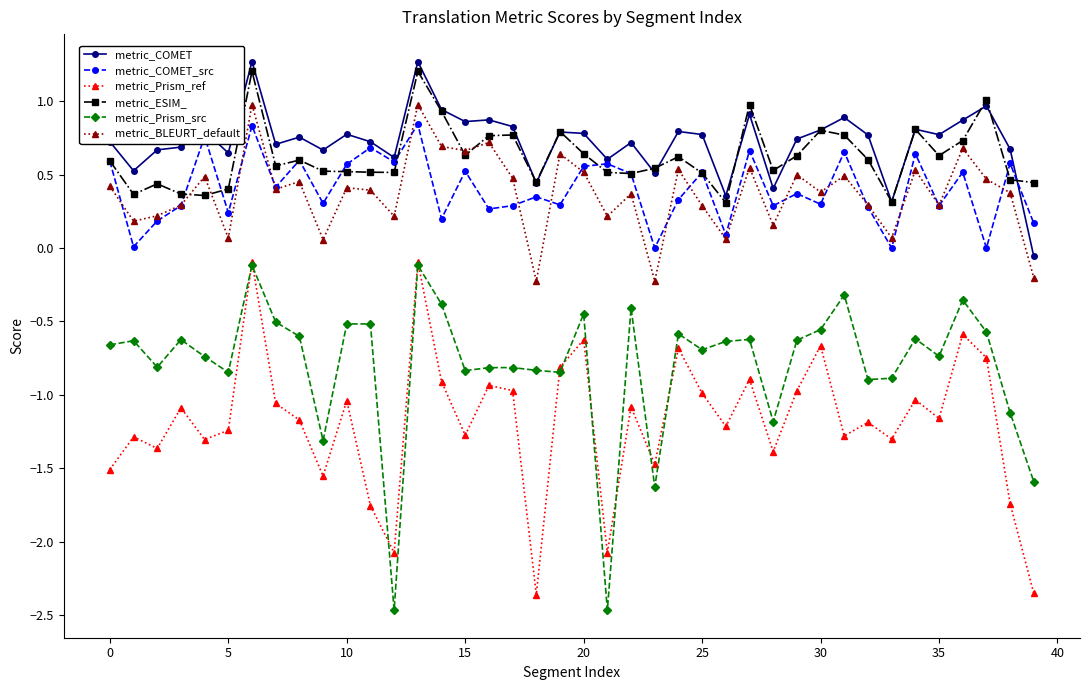

How many series are shown in this chart?

6